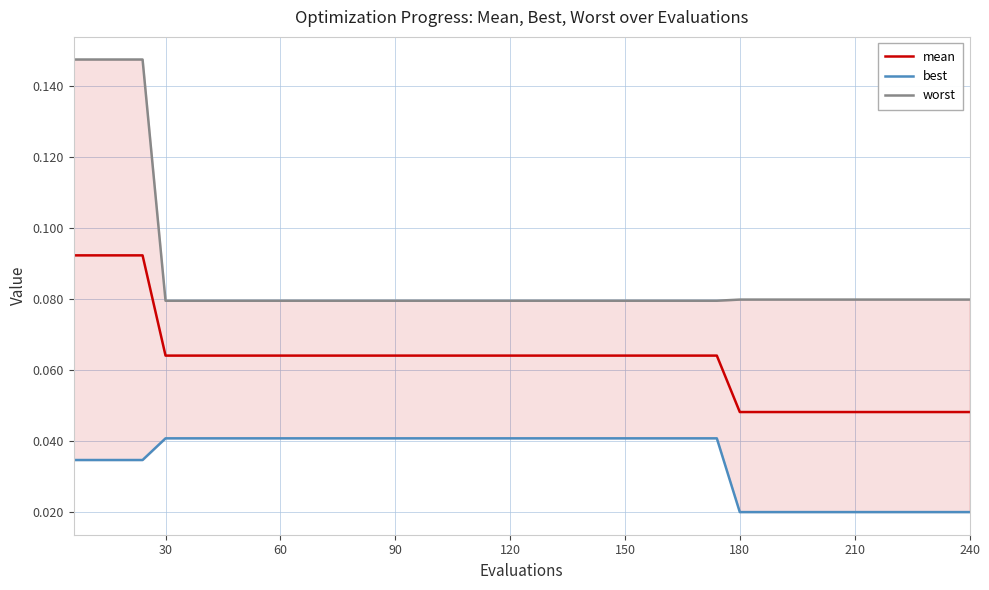

True or false: mean and worst cross at least once.

False